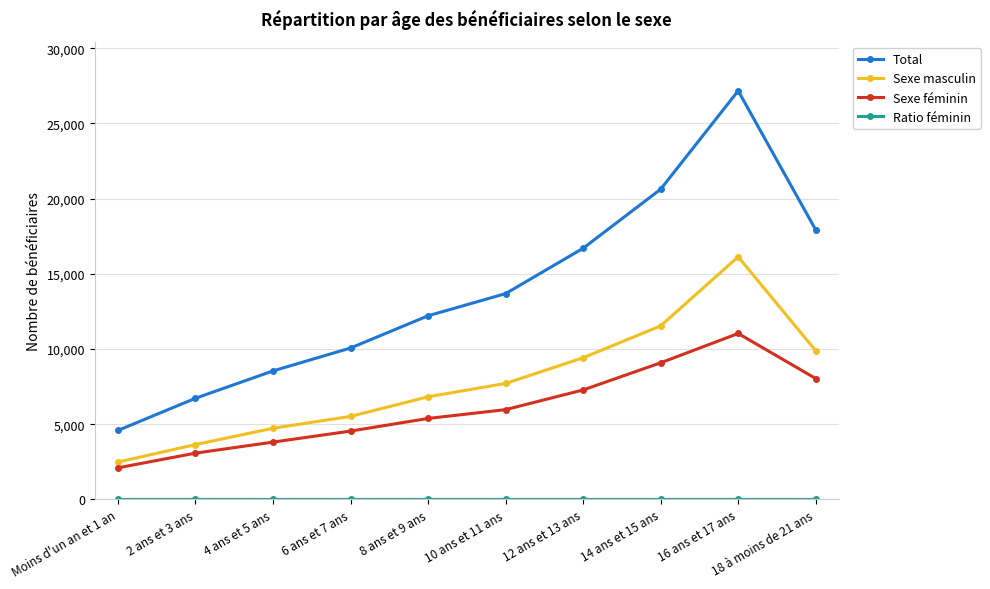

What is the value of the Total point at the 3rd from the left?

8546.0